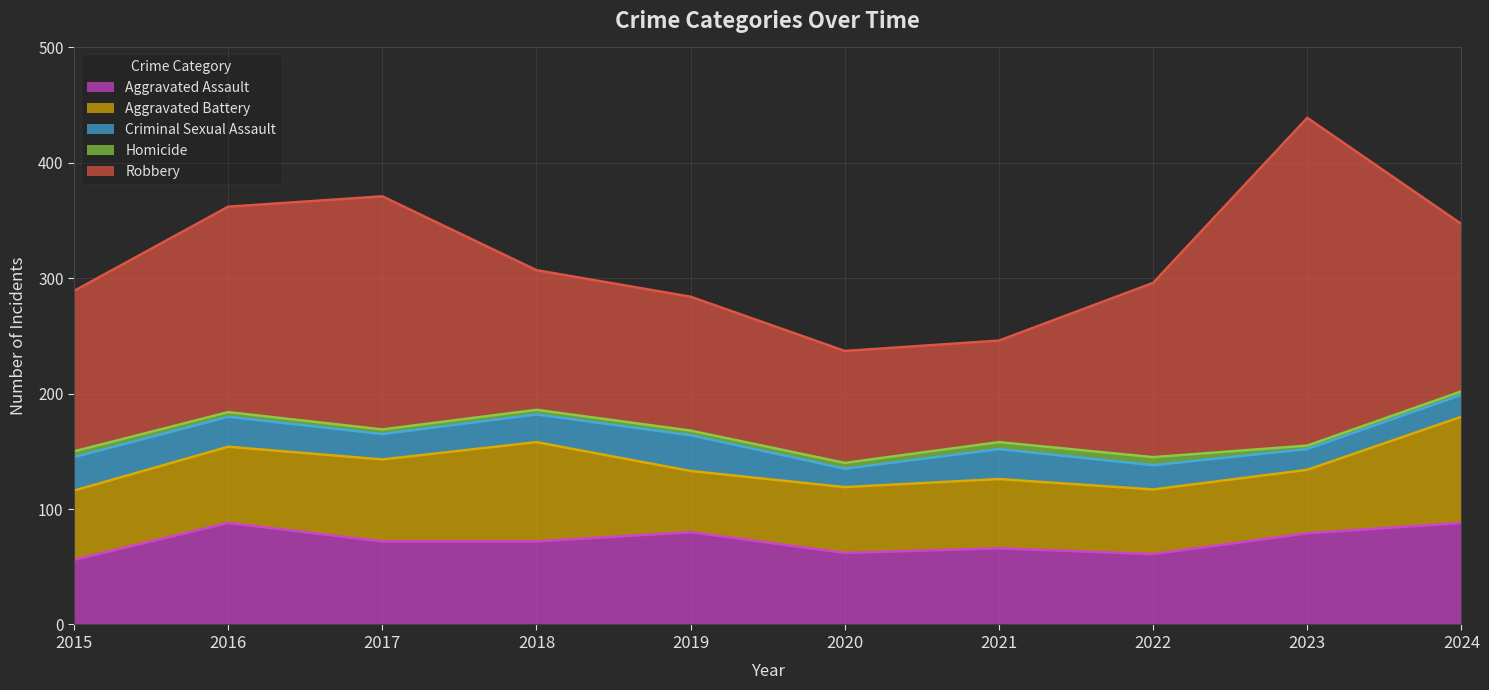

What are all the series names shown in the legend?

Aggravated Assault, Aggravated Battery, Criminal Sexual Assault, Homicide, Robbery